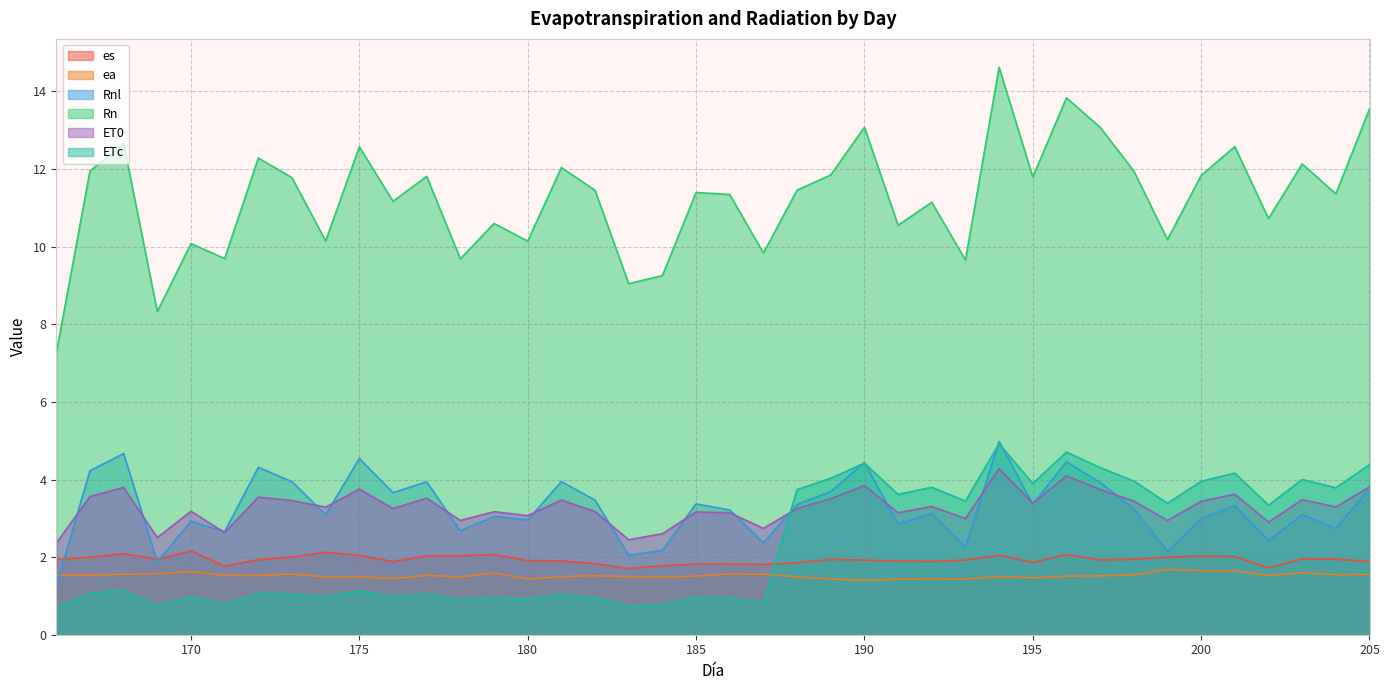

Rank the categories by ET0 value from lowest to highest.

166, 183, 169, 184, 171, 187, 202, 178, 199, 193, 180, 191, 186, 185, 179, 182, 170, 176, 188, 174, 204, 192, 195, 200, 198, 173, 181, 203, 189, 177, 172, 167, 201, 197, 175, 168, 205, 190, 196, 194